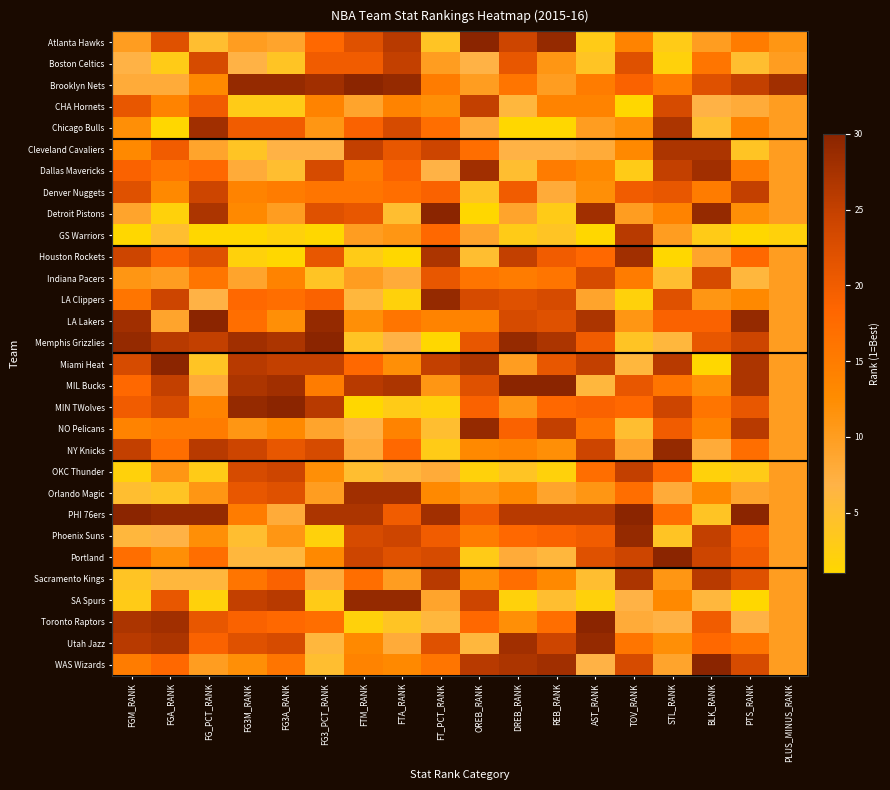

Rank the series at AST_RANK from highest to lowest value.

Toronto Raptors, Utah Jazz, Detroit Pistons, LA Lakers, PHI 76ers, Miami Heat, NY Knicks, Indiana Pacers, Portland, Memphis Grizzlies, Phoenix Suns, MIN TWolves, Houston Rockets, OKC Thunder, NO Pelicans, Brooklyn Nets, CHA Hornets, Dallas Mavericks, Denver Nuggets, Orlando Magic, Chicago Bulls, LA Clippers, Cleveland Cavaliers, WAS Wizards, MIL Bucks, Sacramento Kings, Boston Celtics, Atlanta Hawks, SA Spurs, GS Warriors